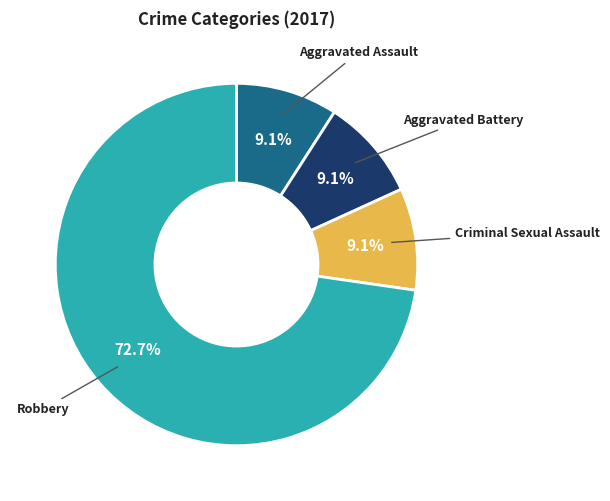

How much of the chart is everything except Aggravated Battery?

90.9%